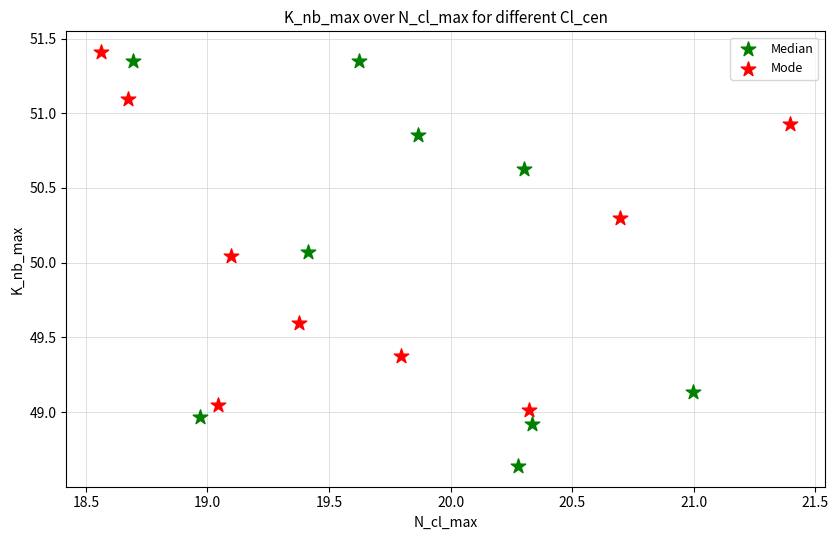

Which series has the largest Y range (max minus min)?

Median